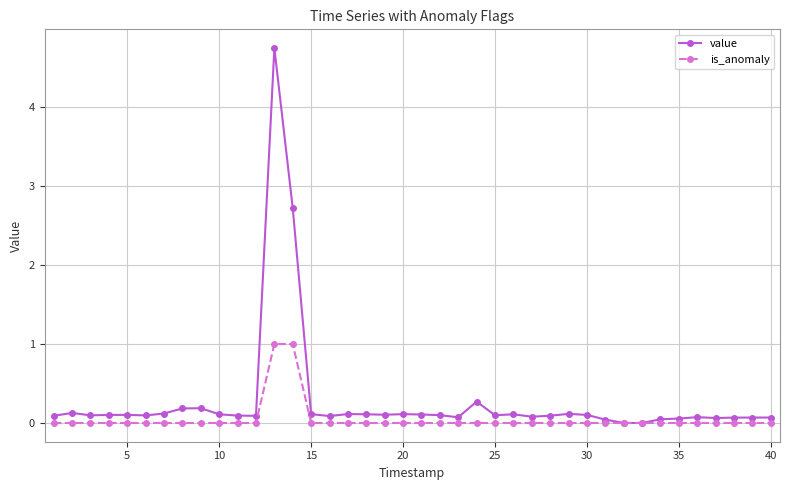

How many is_anomaly values are between 0 and 1?

40